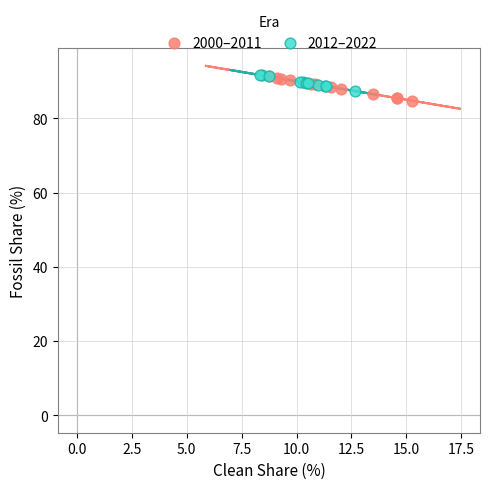

What are all the series names shown in the legend?

2000–2011, 2012–2022